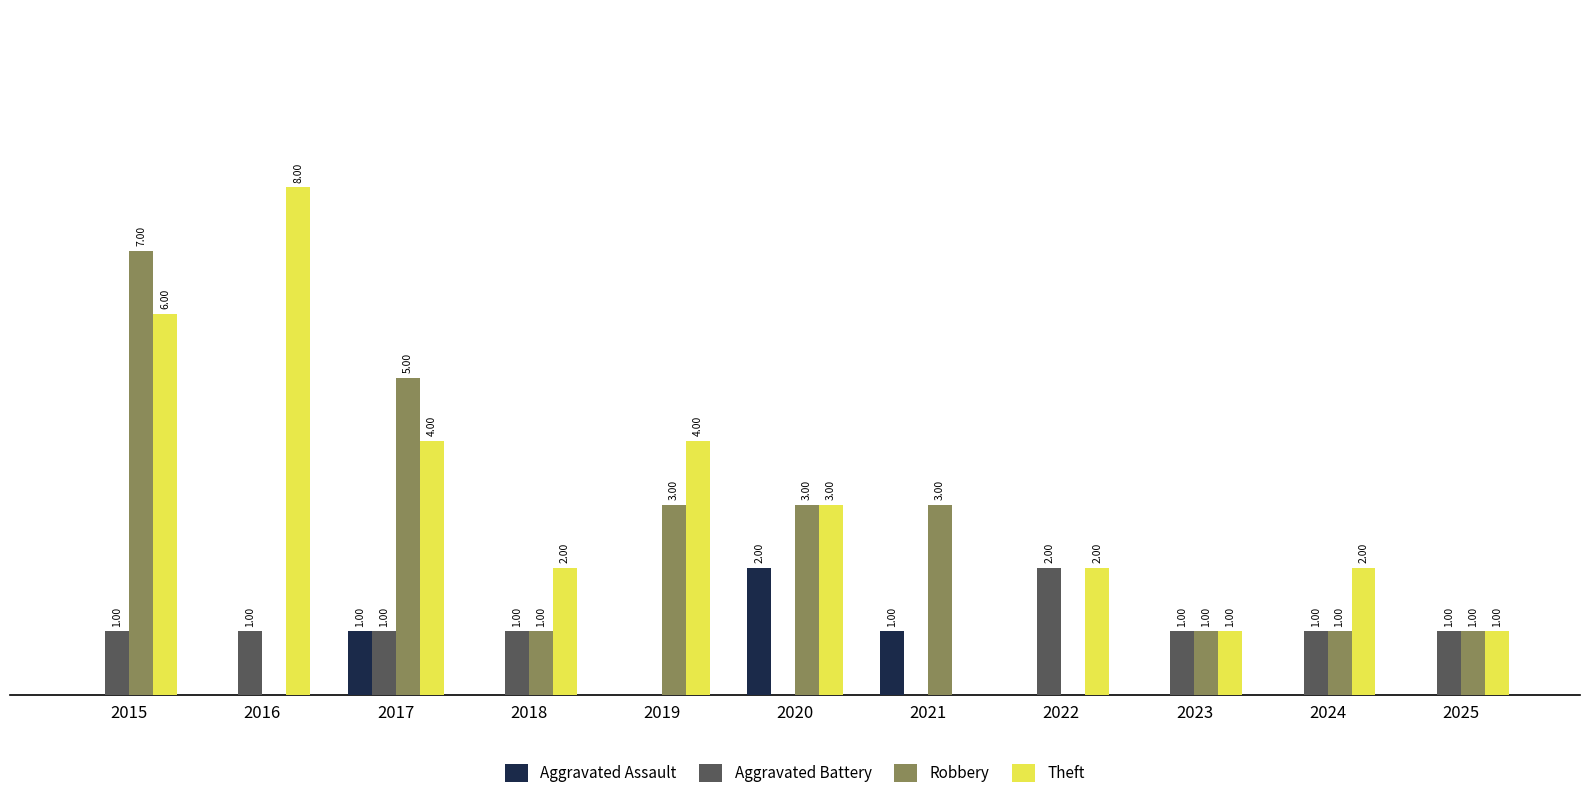

Is the value of Robbery at 2022 greater than the value of Aggravated Assault at 2017?

No